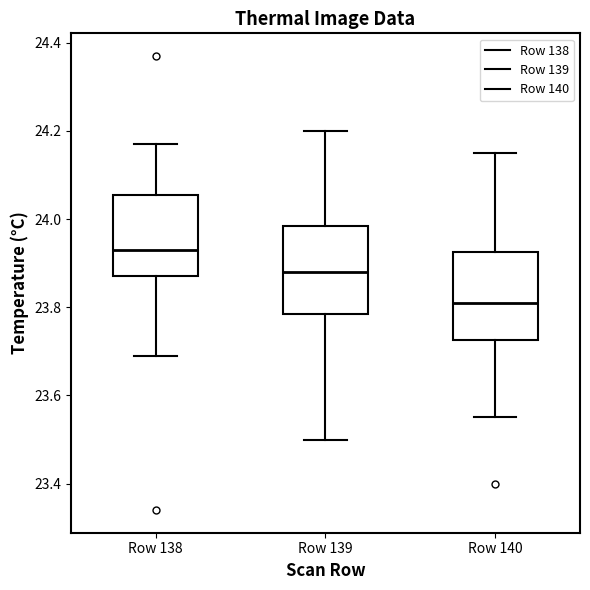

Reading left to right, transcribe this box plot: for each box, give where its median line is, the range the box spans, and where its two whiskers end, as read against the y-axis. The values are not printed on the chart, so give them approximately, as read against the axis.

Row 138: median 23.94, box 23.88 to 24.06, whiskers 23.70 to 24.18
Row 139: median 23.88, box 23.78 to 23.98, whiskers 23.50 to 24.20
Row 140: median 23.82, box 23.72 to 23.92, whiskers 23.56 to 24.16